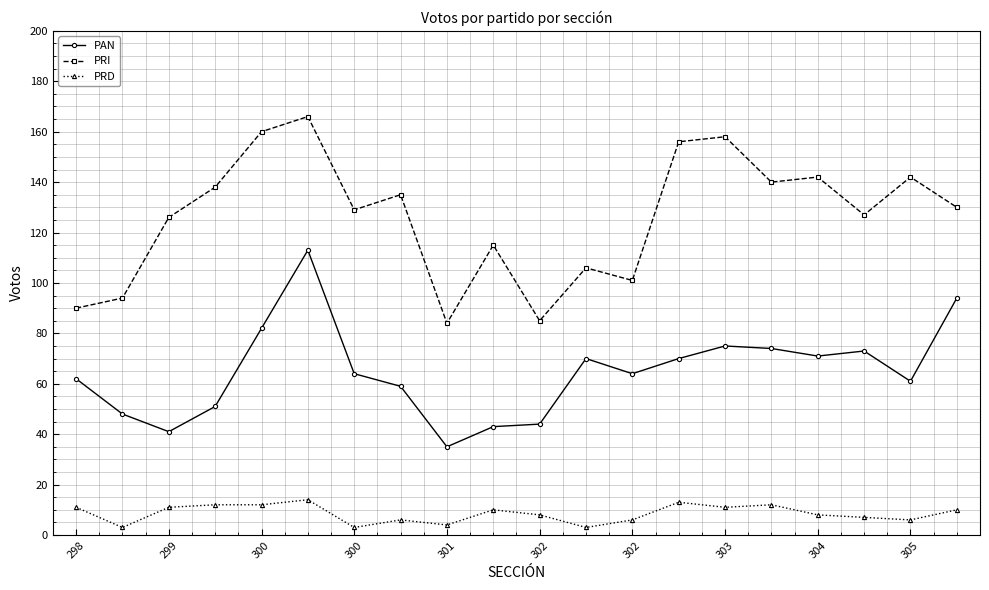

What is the value of the PRD point at the 16th from the left?

12